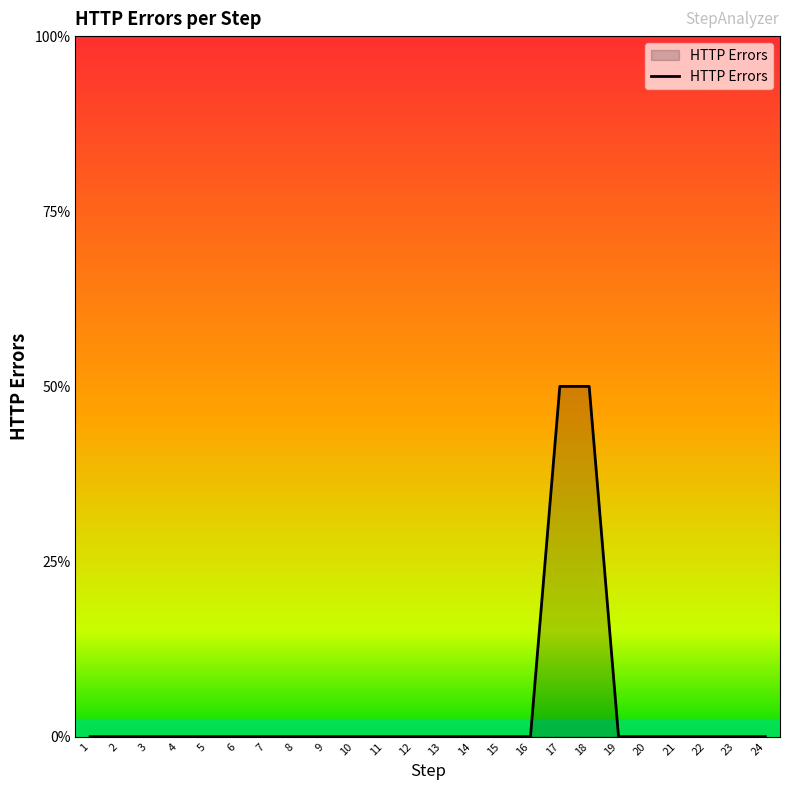

Which has a higher value, 6 or 24?

6